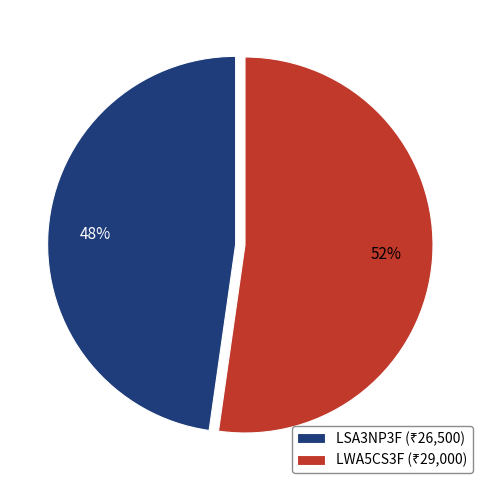

Which slice is the smallest?

LSA3NP3F